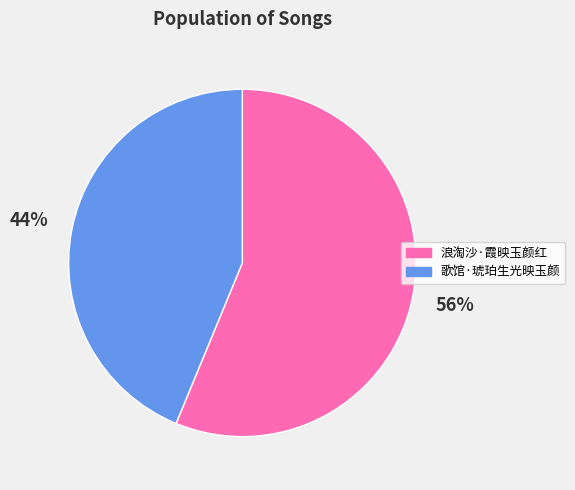

What is the ratio of the value at 歌馆·琥珀生光映玉颜 to the value at 浪淘沙·霞映玉颜红?

0.8